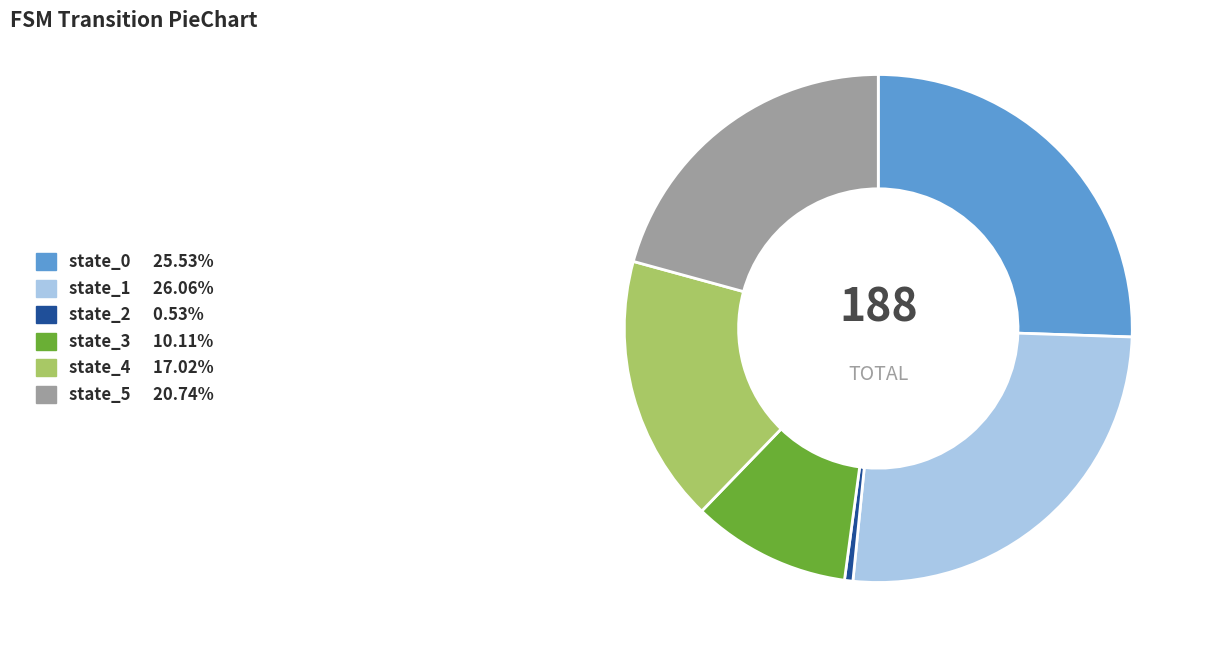

How many slices are in this pie chart?

6